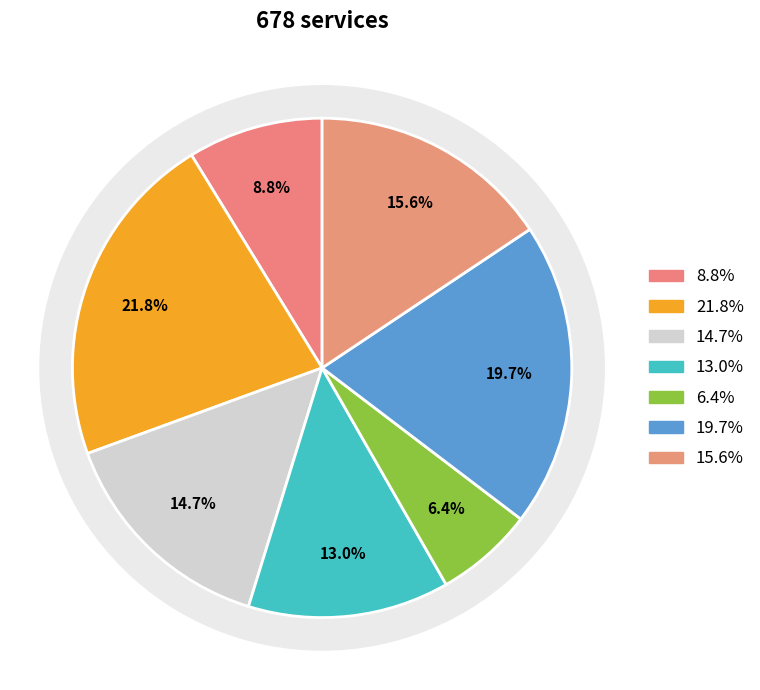

How many slices are in this pie chart?

7